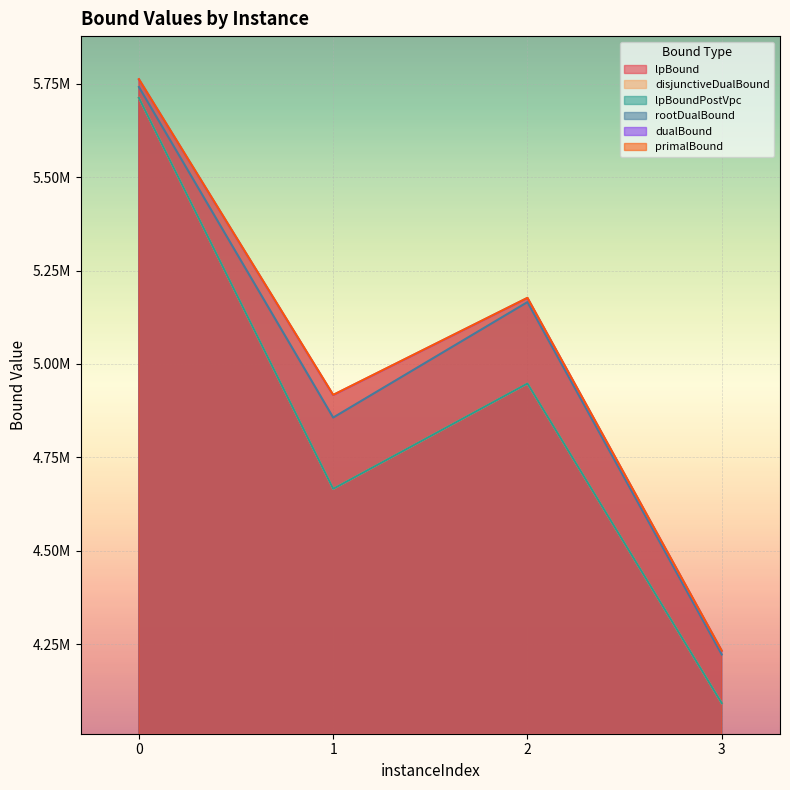

Reading left to right, what are all the values shown in this chart?

lpBound: 5711621.0	4666047.8	4947781.3	4092927.8
disjunctiveDualBound: 5711621.0	4666047.8	4947781.3	4092927.8
lpBoundPostVpc: 5711621.0	4666047.8	4947781.3	4092927.8
rootDualBound: 5740773.6	4856666.8	5165497.2	4223036.3
dualBound: 5761158.9	4916862.2	5176447.8	4232808.0
primalBound: 5761665.2	4917340.5	5176886.2	4233217.4